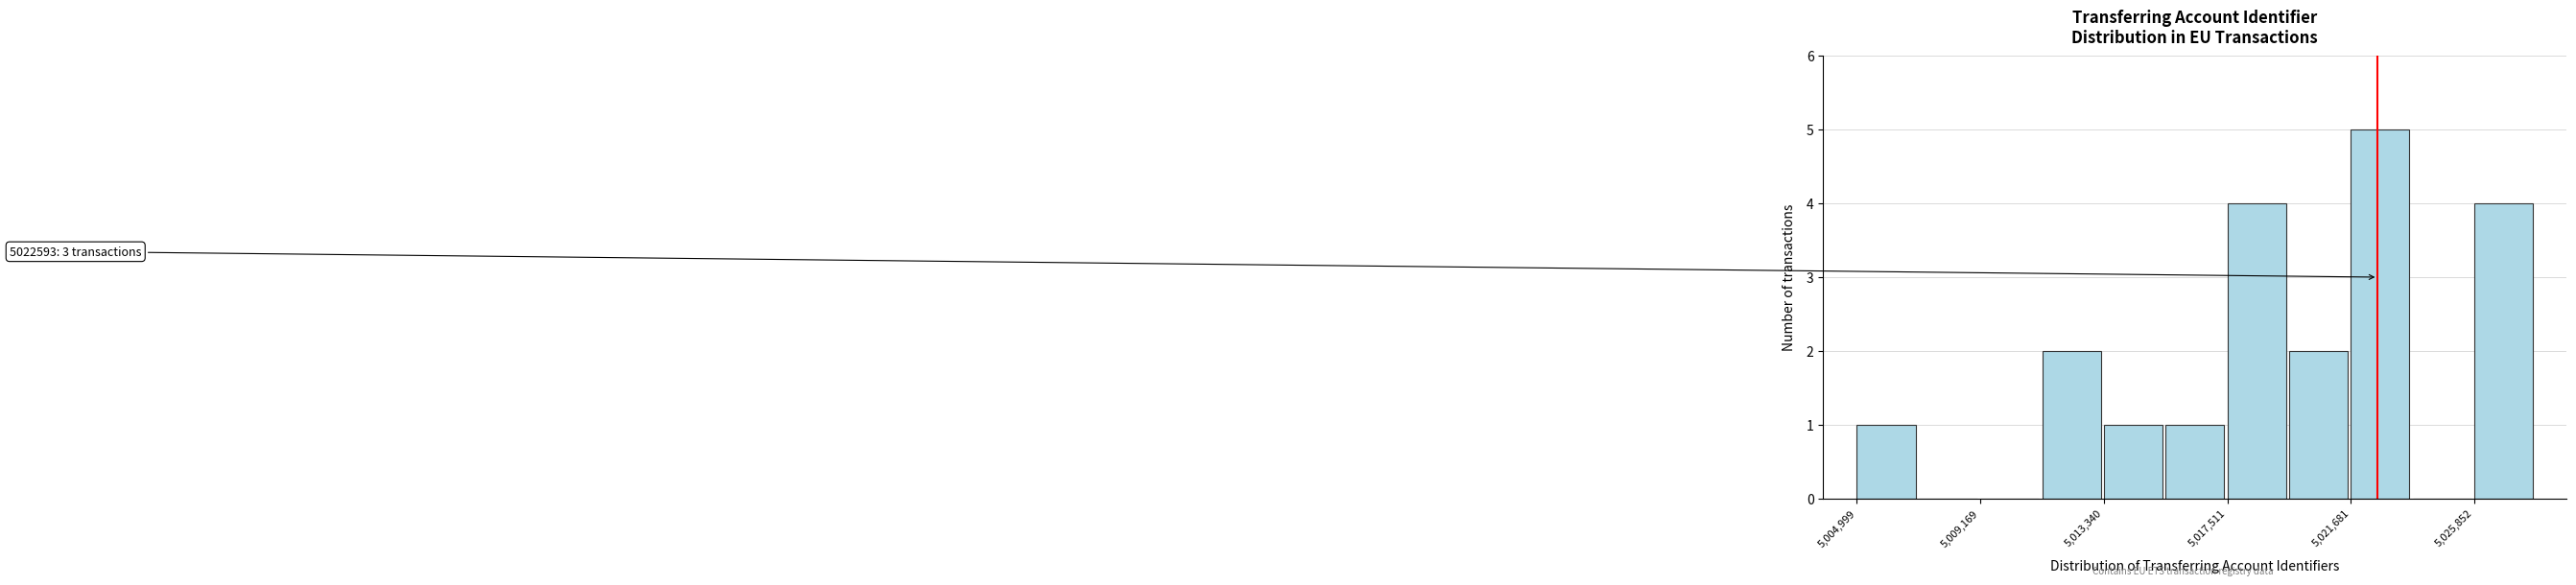

Which range on the x-axis has the tallest bar?

5021500 to 5024000